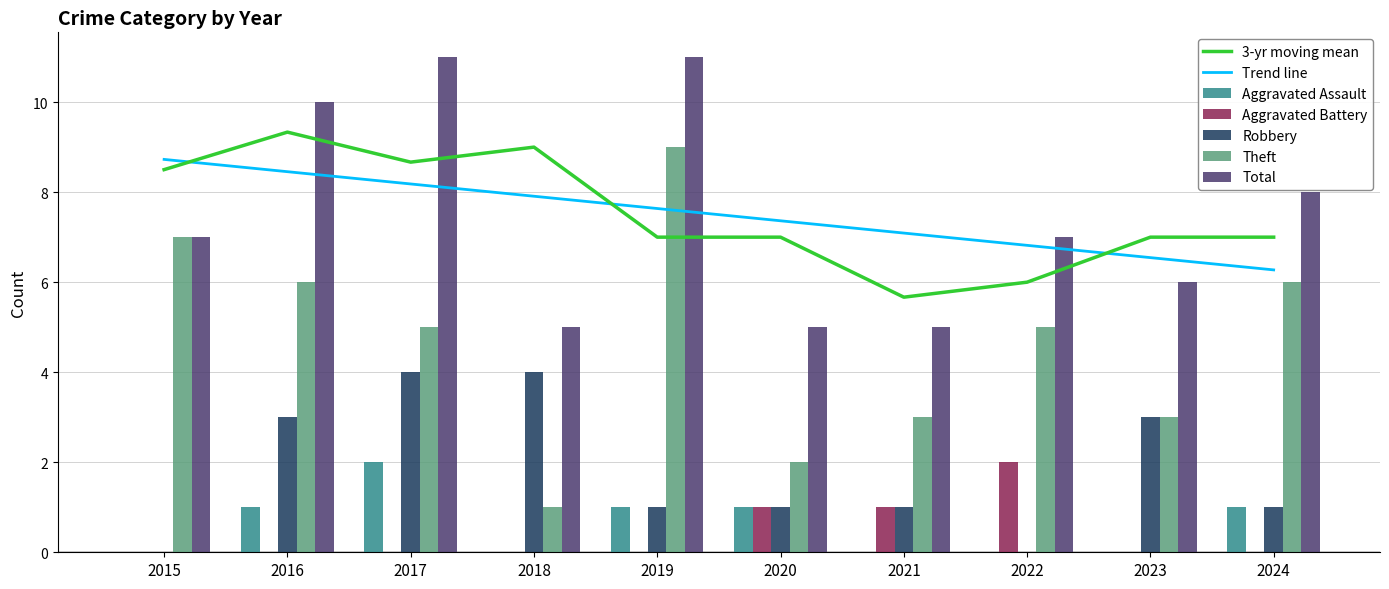

Which series changed the most between 2019 and 2024?

Theft